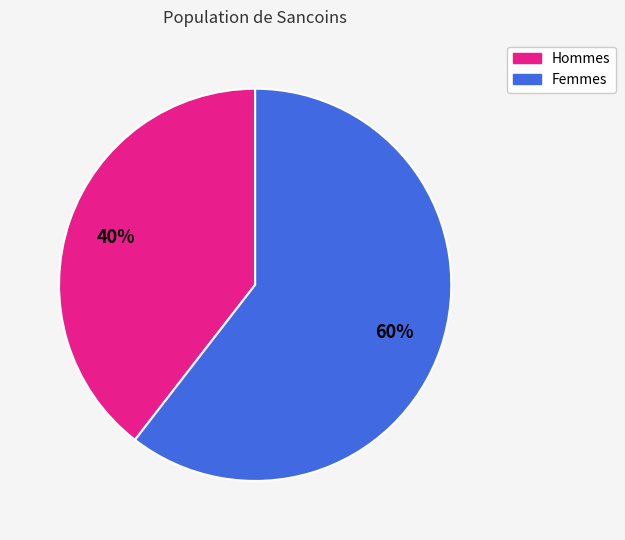

Is there a majority slice in this chart?

Yes